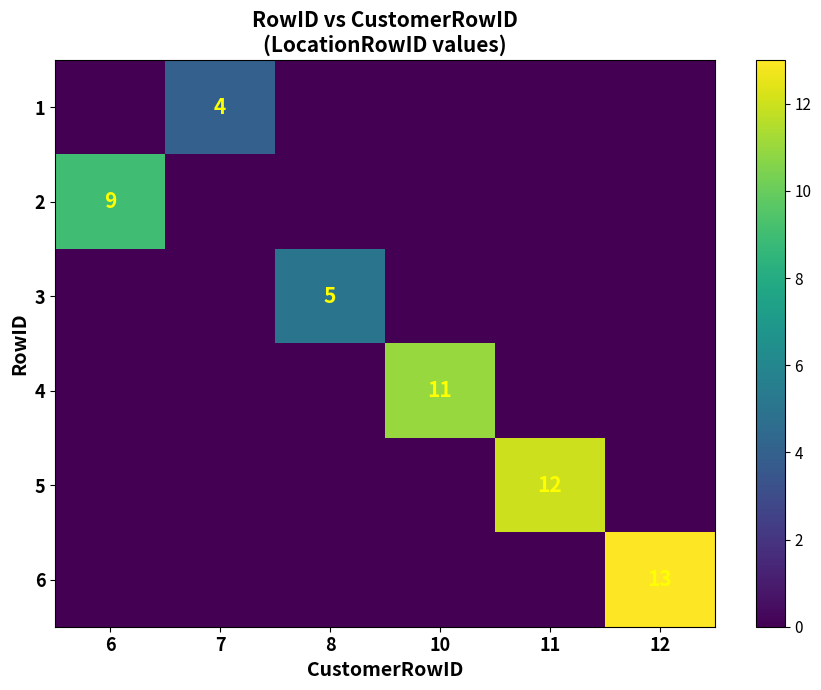

True or false: 4 has a value of 0 at 8.

True